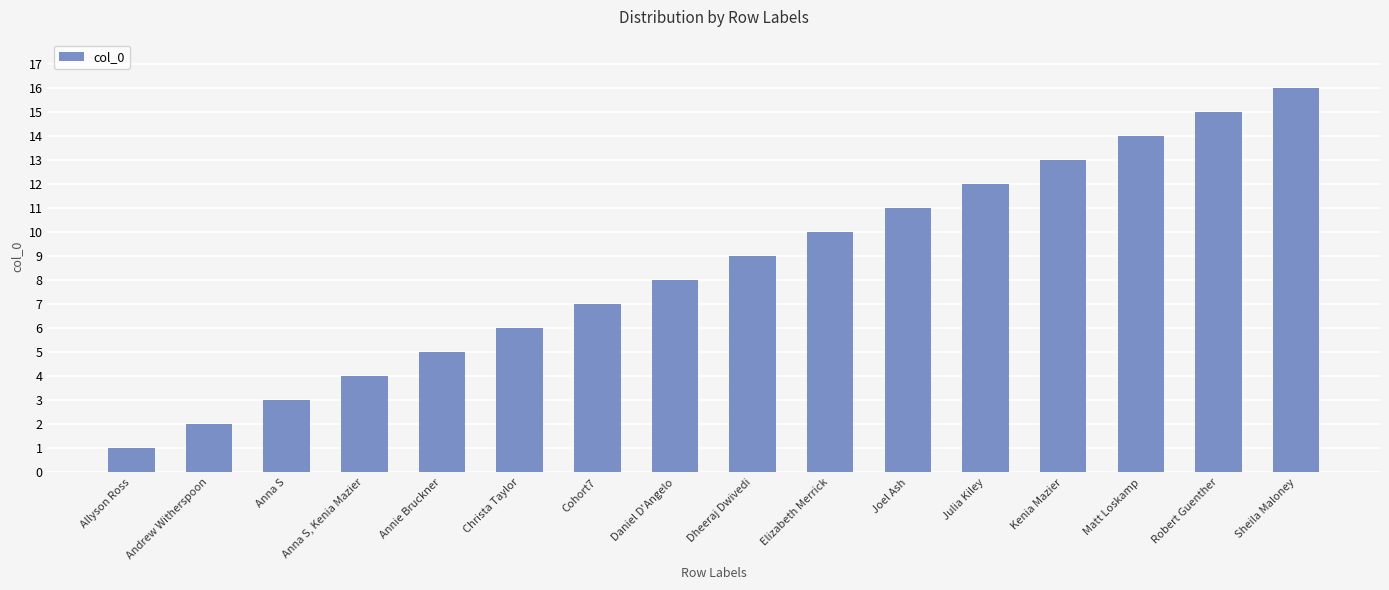

Does the chart contain any negative values?

No